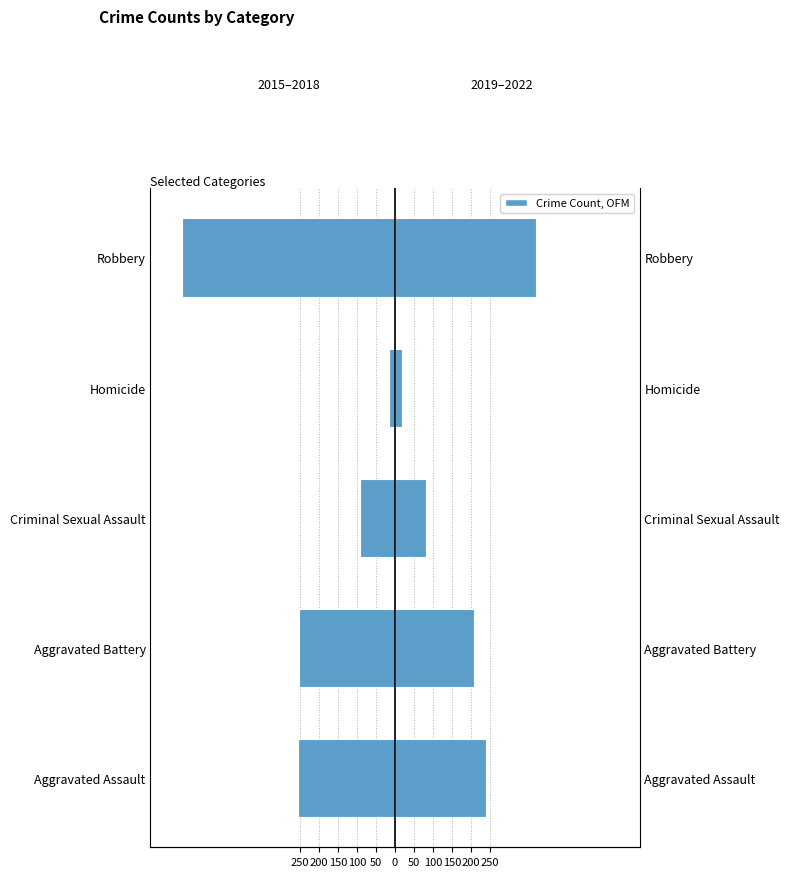

What is the average value of the 2015–2018 (left) series?

-235